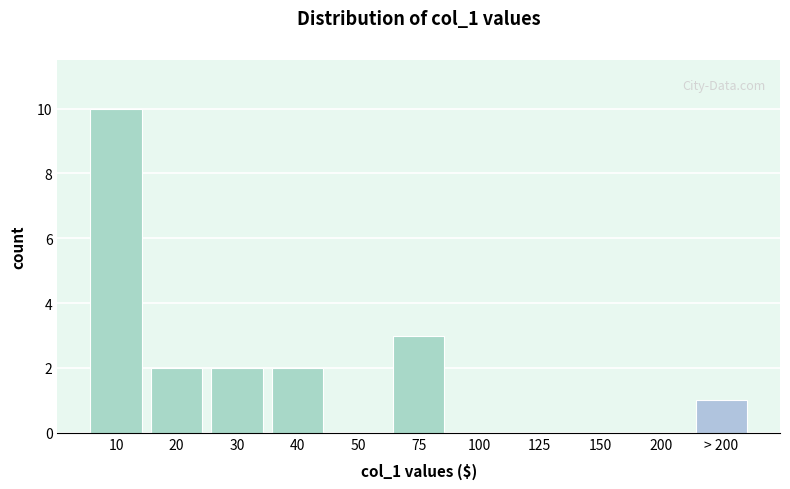

Reading left to right, list all the values displayed in this chart.

10=10	20=2	30=2	40=2	50=0	75=3	100=0	125=0	150=0	200=0	> 200=1